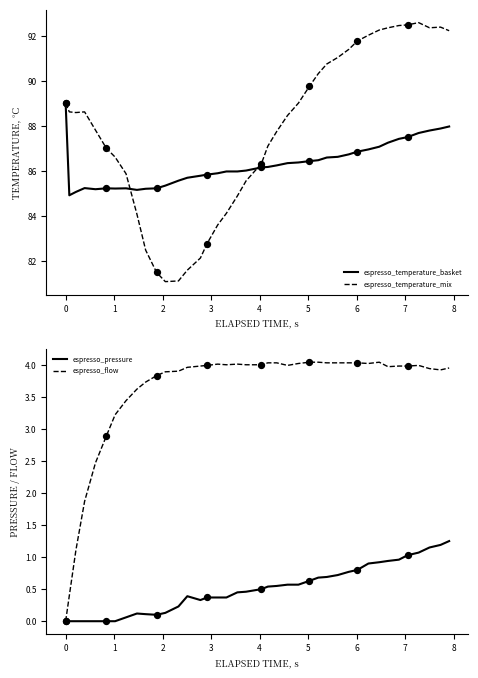

Which series has the largest total across all categories?

espresso_temperature_mix